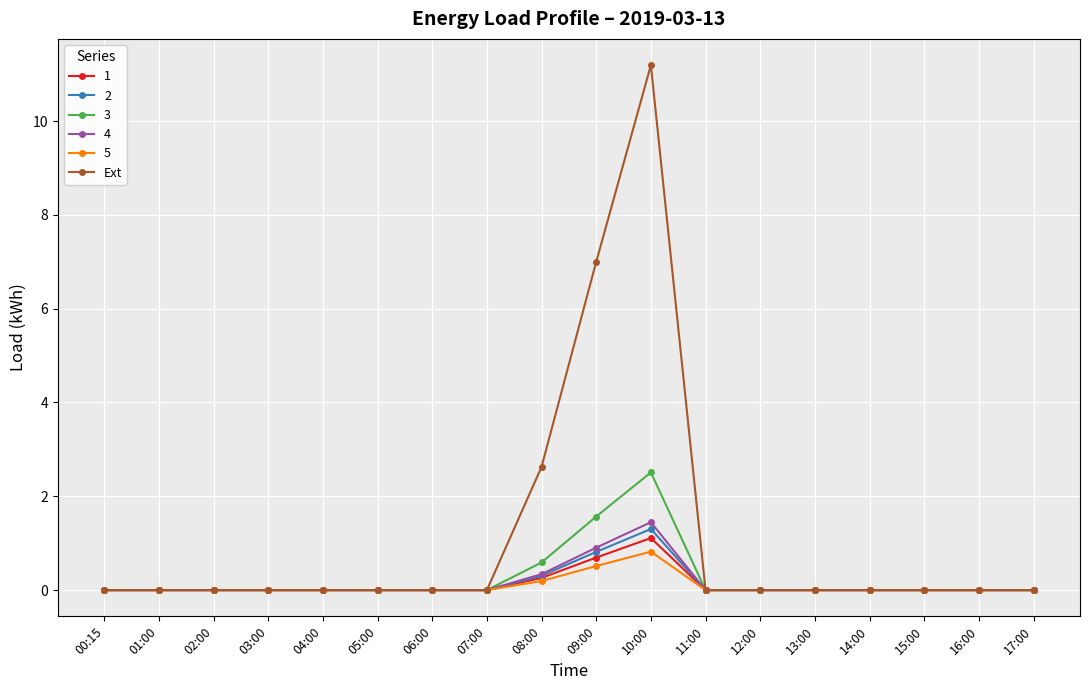

What is the label of the 1st point from the right?

17:00